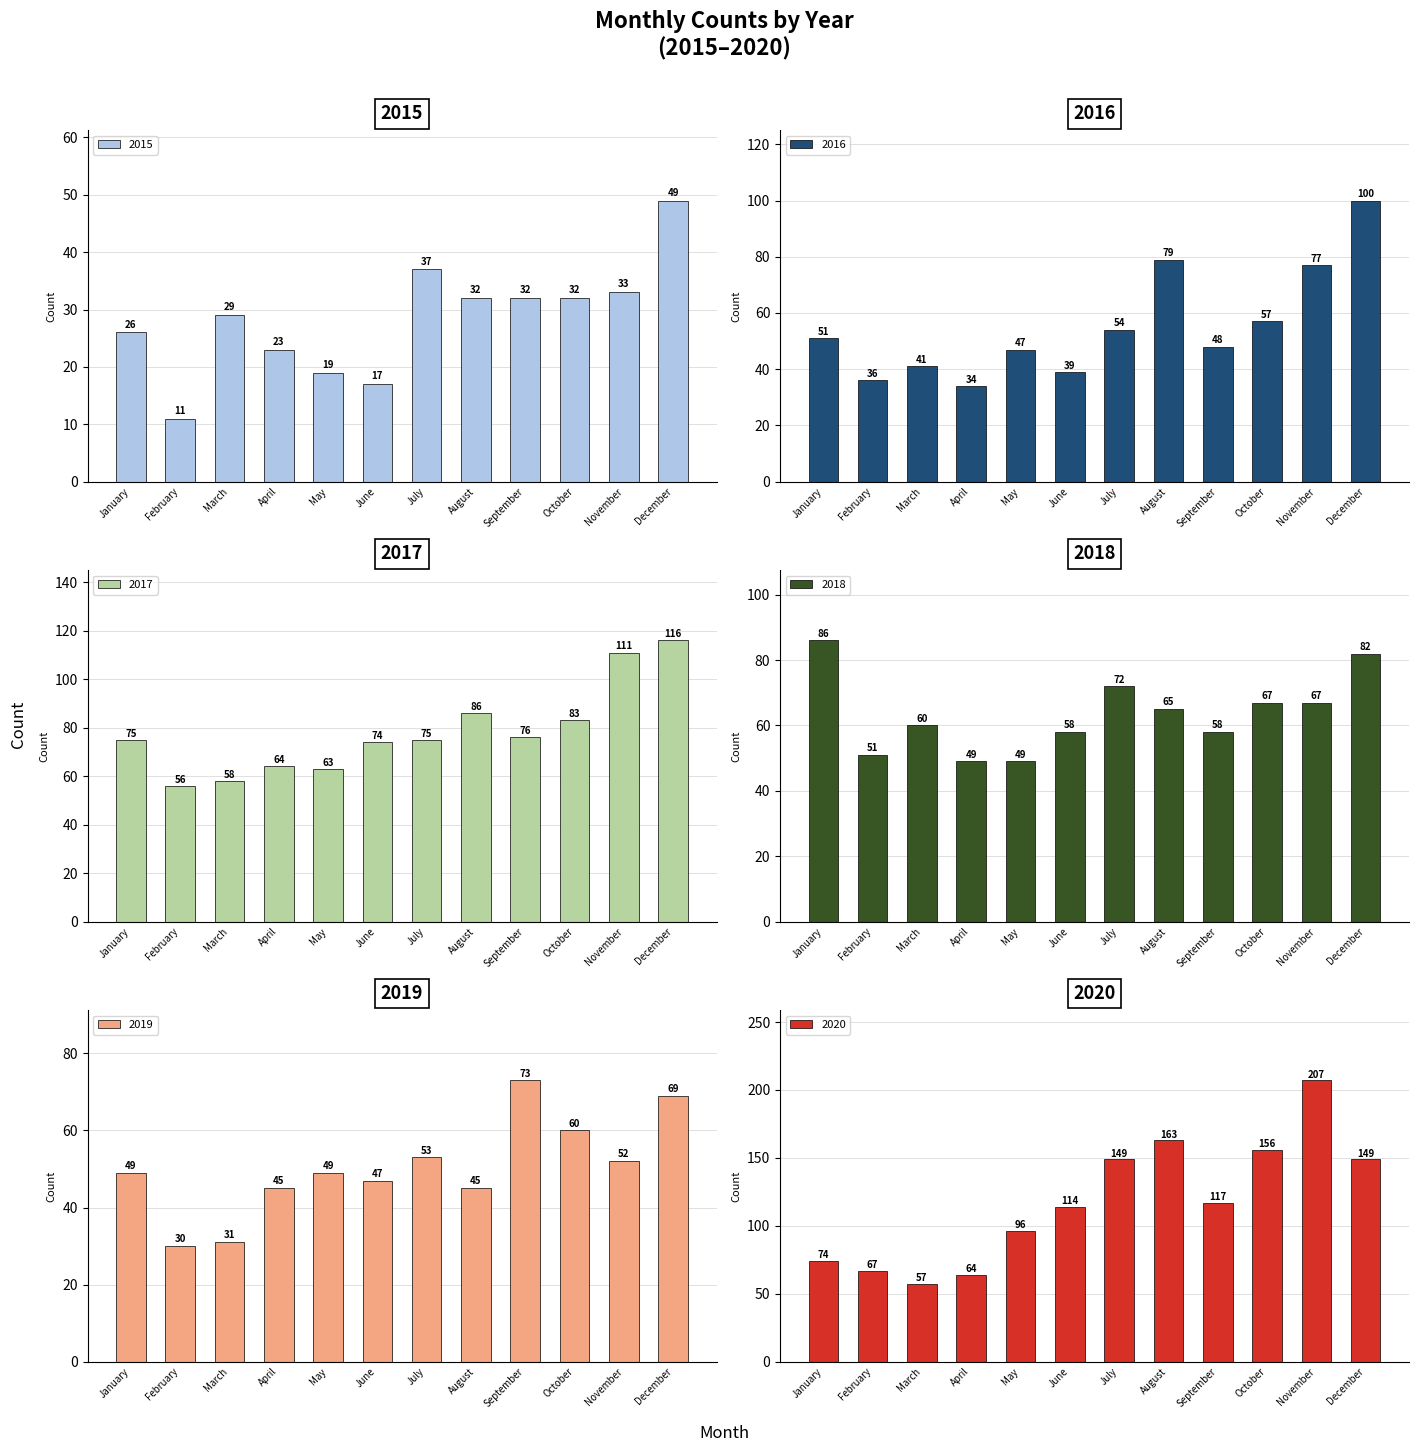

Which series has the widest spread of values?

2020